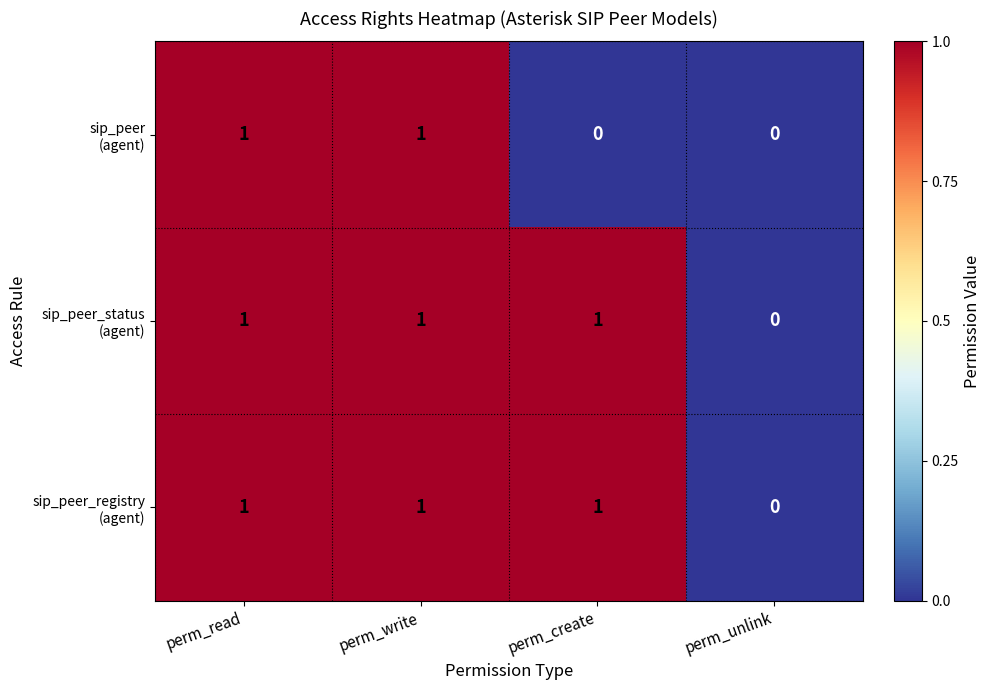

What is the total value across all series at perm_read?

3